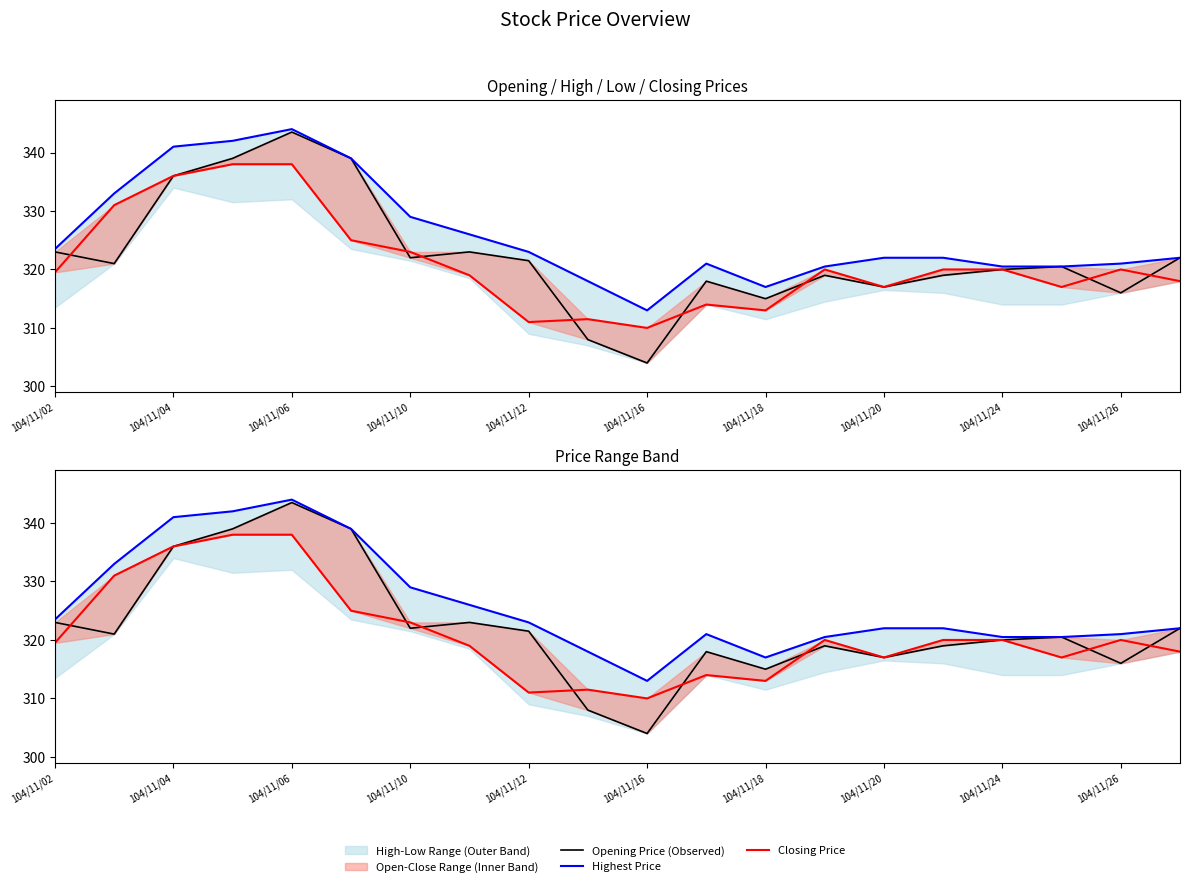

What is the difference between the maximum and second lowest values in the Closing Price series?

27.0